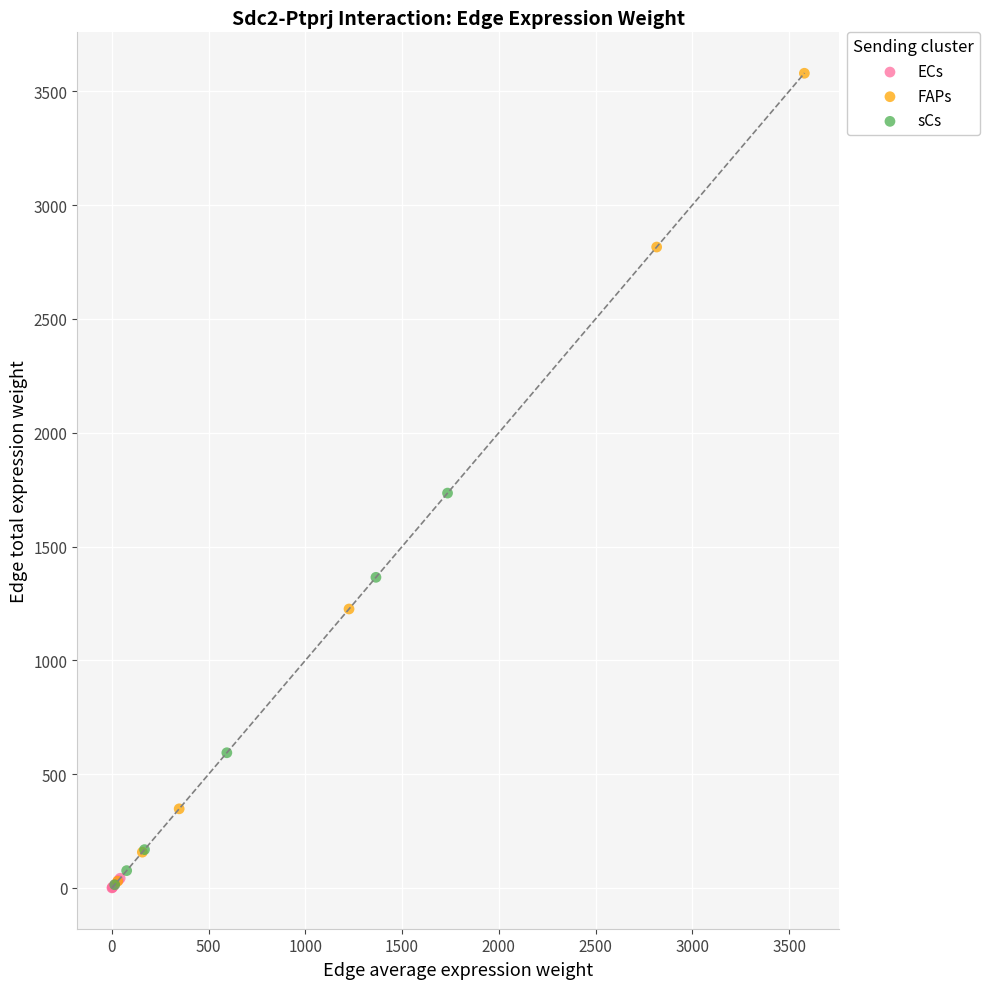

Which series has the largest Y range (max minus min)?

FAPs